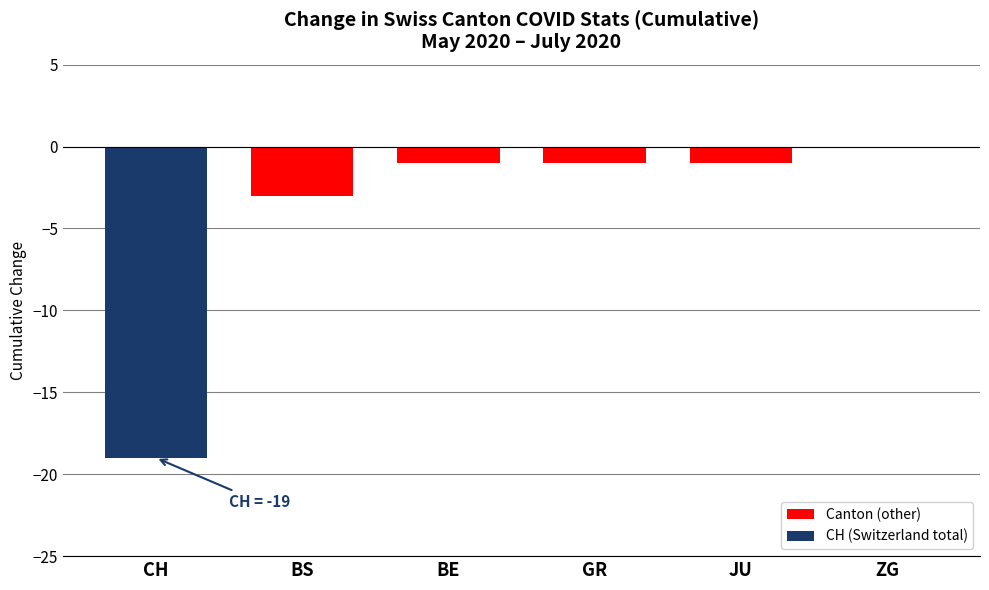

How many data points does each series have?

6